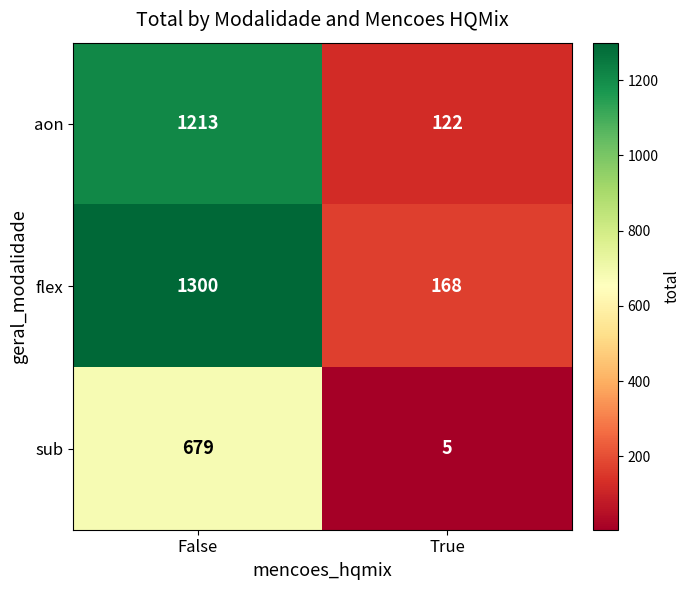

At how many categories does at least one series exceed 303?

1